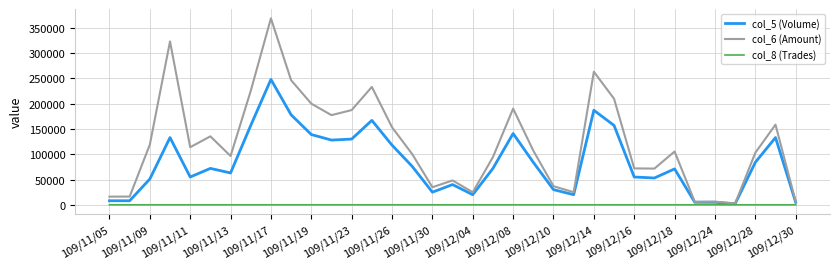

How many lines are shown in the chart?

3